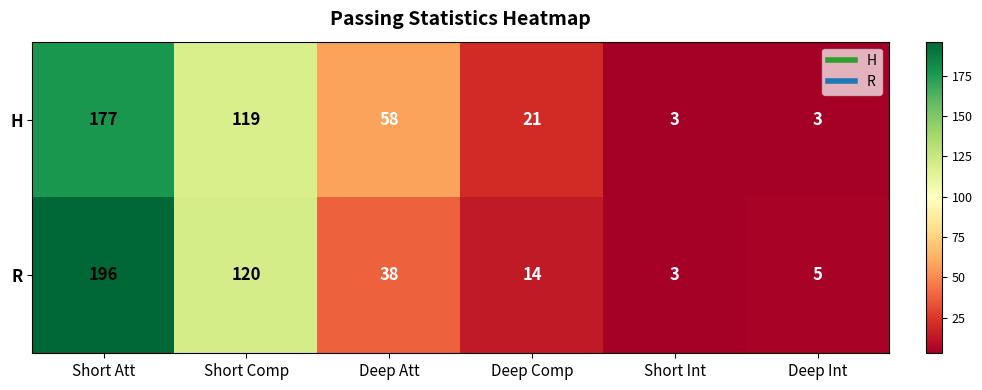

Rank the series by their maximum value, from highest to lowest.

R, H